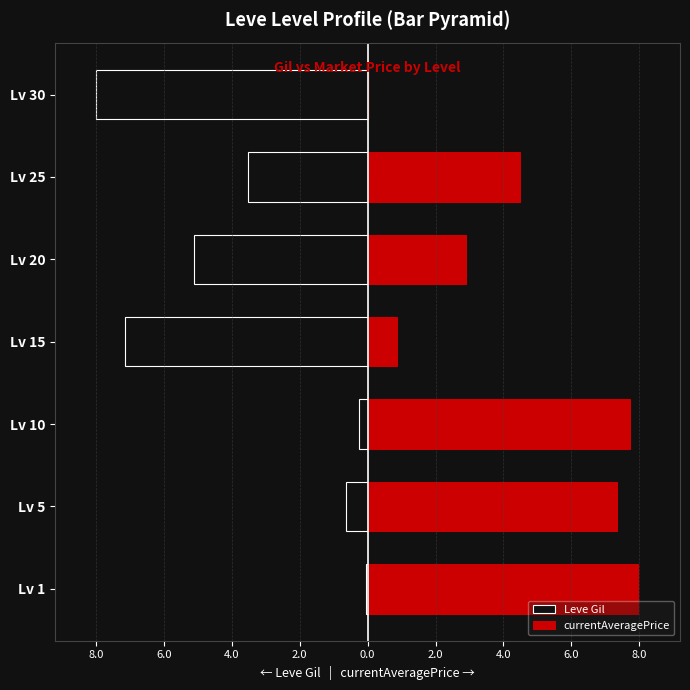

How many groups of bars are there?

7